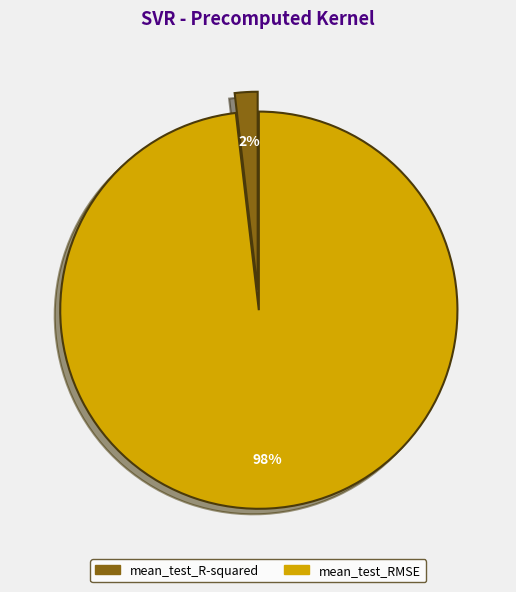

Is there any slice that represents more than half of the pie?

Yes